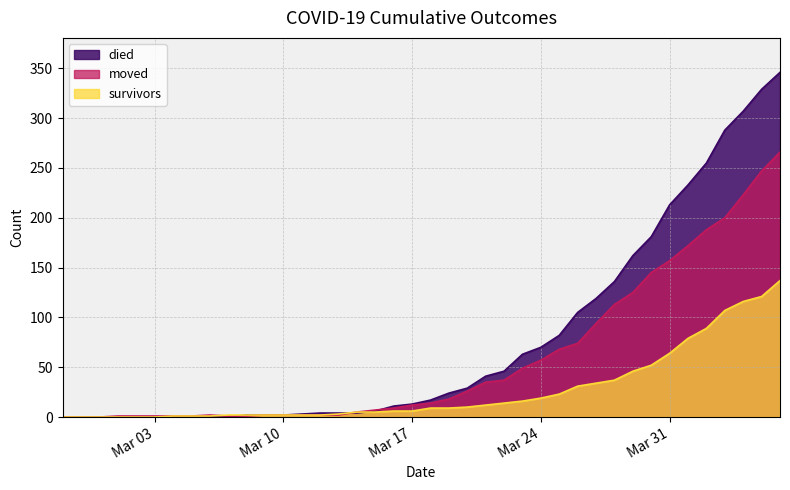

What position from the left is 2020-03-09?

12